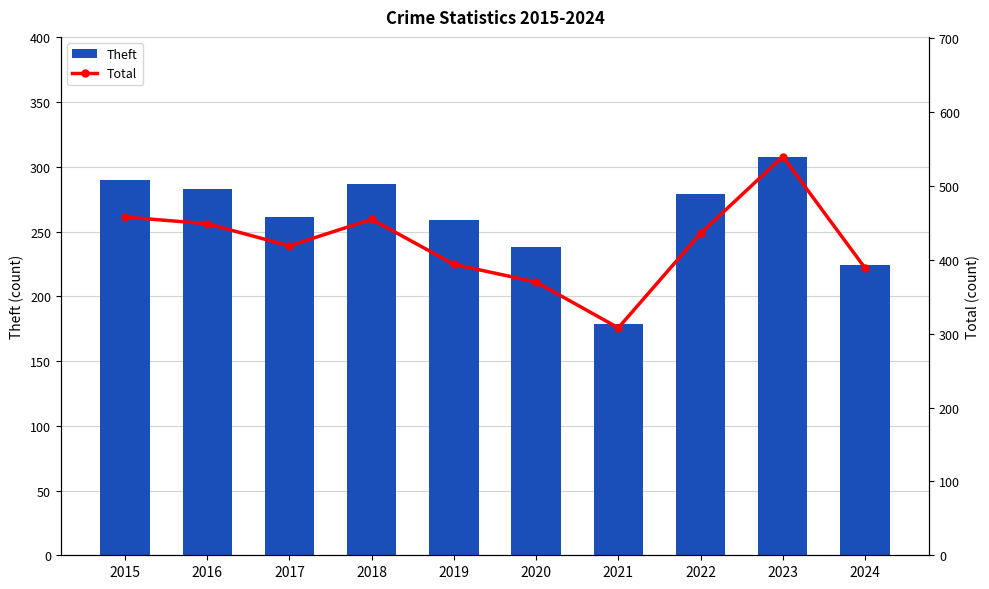

What is the sum of the Theft values at 2023 and 2016?

591